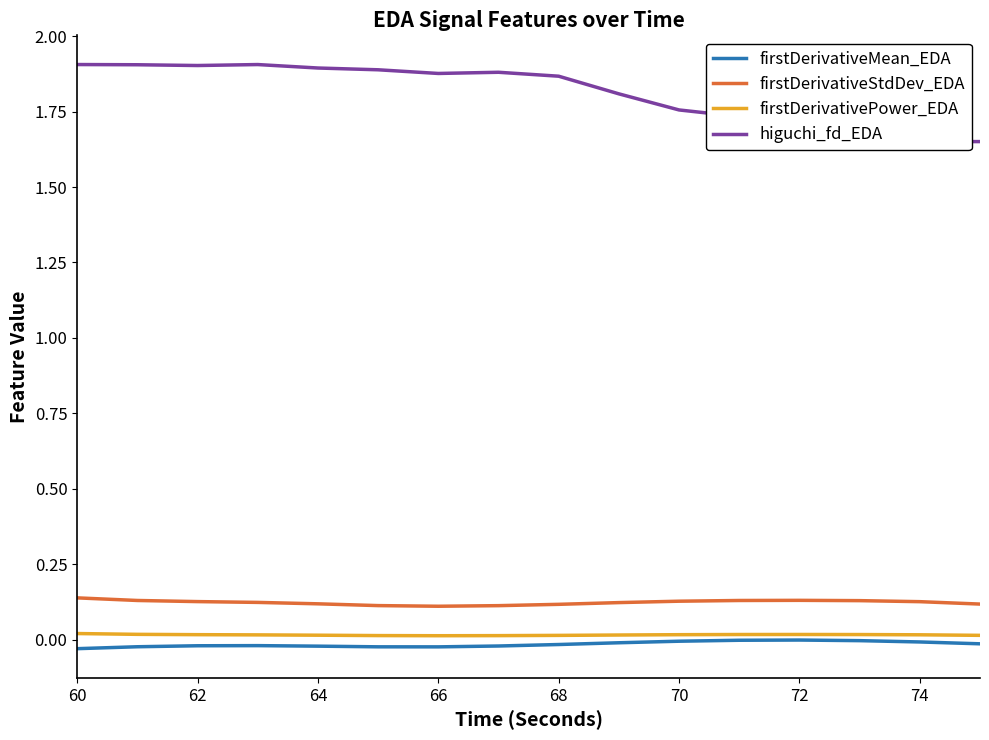

True or false: firstDerivativeStdDev_EDA and firstDerivativePower_EDA cross at least once.

False